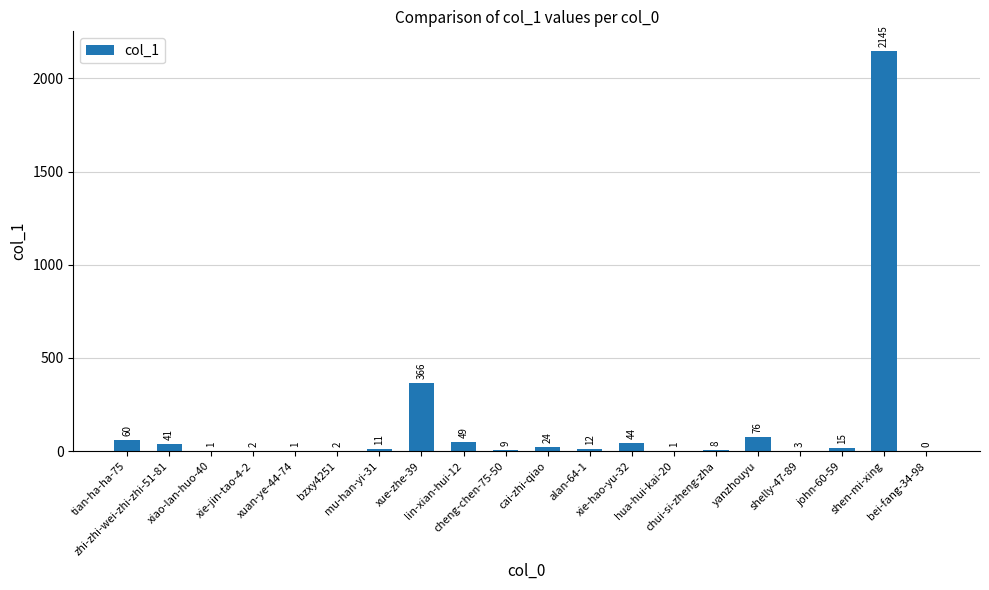

Reading left to right, extract all data points from this chart.

tian-ha-ha-75=60	zhi-zhi-wei-zhi-zhi-51-81=41	xiao-lan-huo-40=1	xie-jin-tao-4-2=2	xuan-ye-44-74=1	bzxy4251=2	mu-han-yi-31=11	xue-zhe-39=366	lin-xian-hui-12=49	cheng-chen-75-50=9	cai-zhi-qiao=24	alan-64-1=12	xie-hao-yu-32=44	hua-hui-kai-20=1	chui-si-zheng-zha=8	yanzhouyu=76	shelly-47-89=3	john-60-59=15	shen-mi-xing=2145	bei-fang-34-98=0